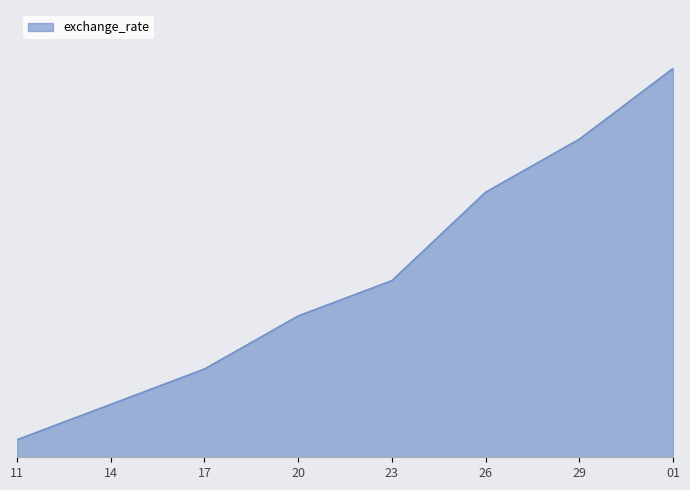

Does the chart have visible grid lines?

No